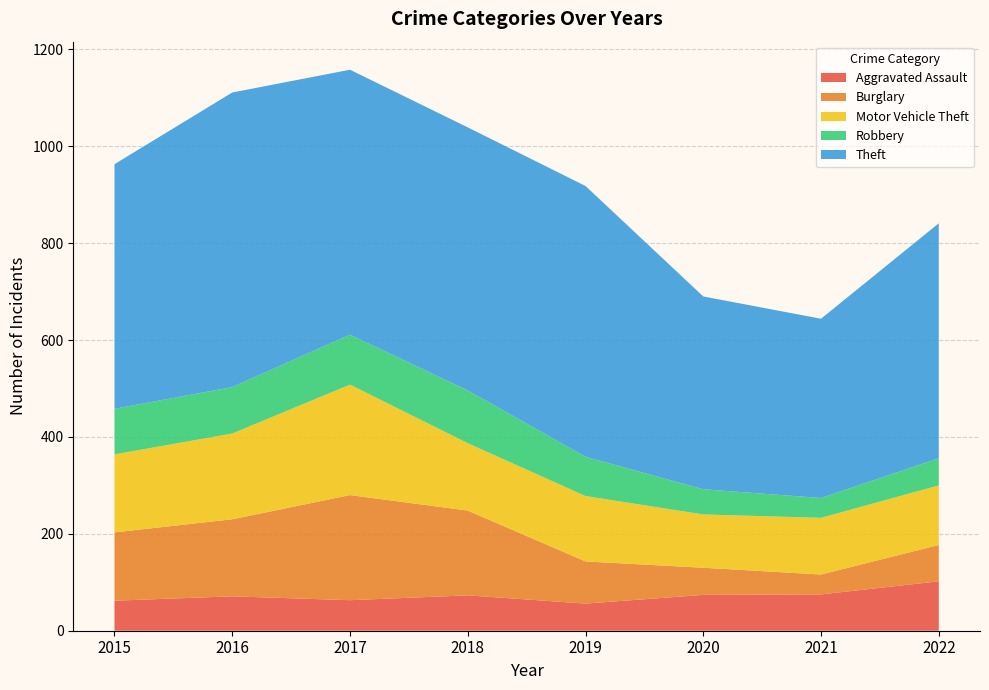

Reading right to left, extract all data points from this chart.

Aggravated Assault: 2022=102	2021=75	2020=74	2019=56	2018=73	2017=63	2016=71	2015=62
Burglary: 2022=75	2021=41	2020=56	2019=87	2018=175	2017=217	2016=159	2015=141
Motor Vehicle Theft: 2022=123	2021=117	2020=110	2019=135	2018=139	2017=228	2016=177	2015=161
Robbery: 2022=56	2021=41	2020=52	2019=81	2018=109	2017=103	2016=96	2015=94
Theft: 2022=485	2021=370	2020=398	2019=559	2018=543	2017=547	2016=608	2015=505